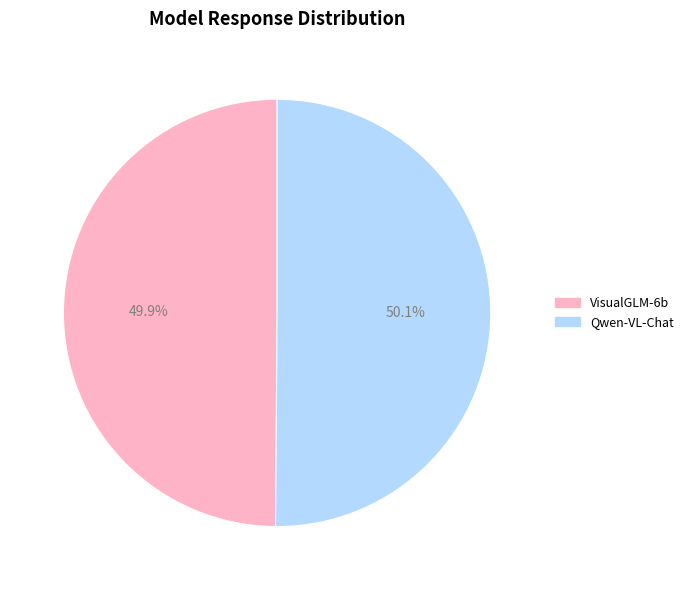

Is there a majority slice in this chart?

Yes